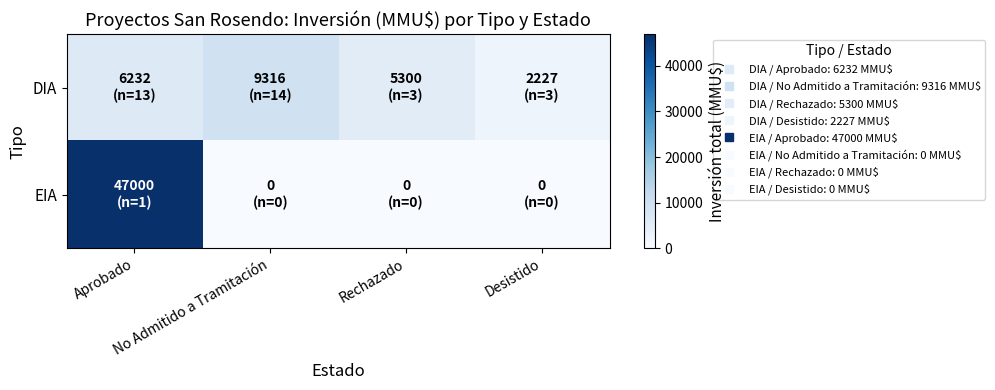

At which category is the sum across all series the highest?

Aprobado